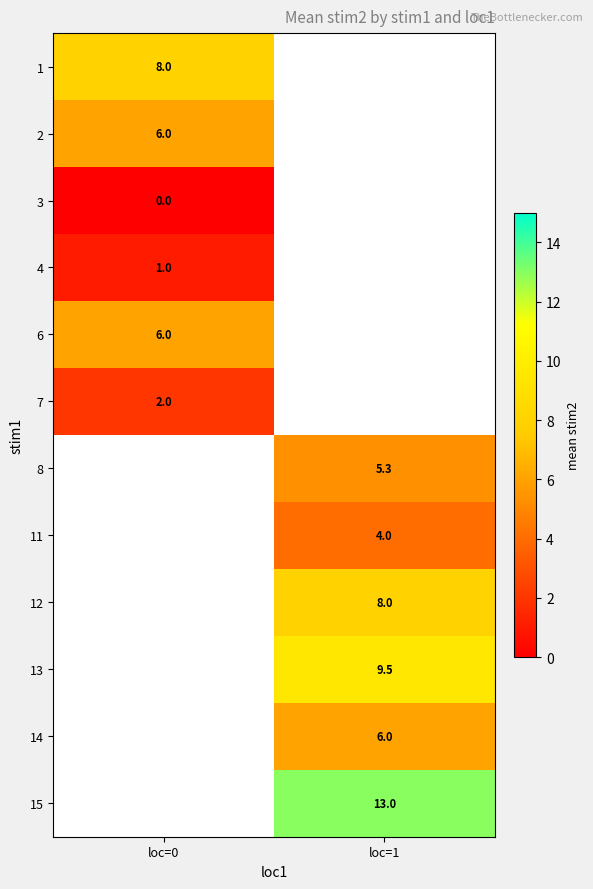

Is it true that 11 equals 6.4 at loc=1?

False